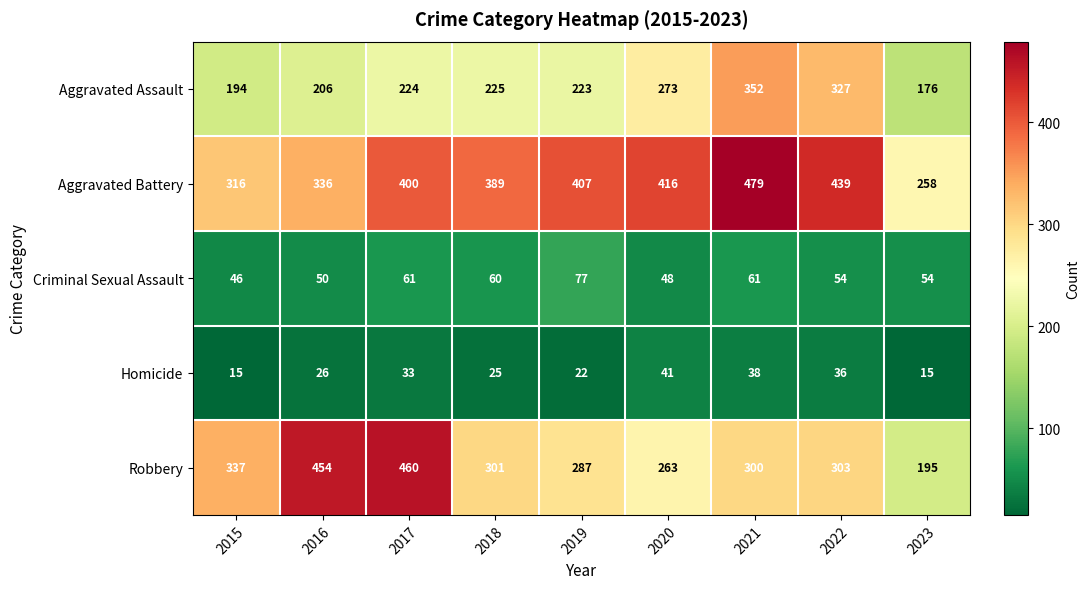

True or false: Homicide has a value of 9 at 2015.

False